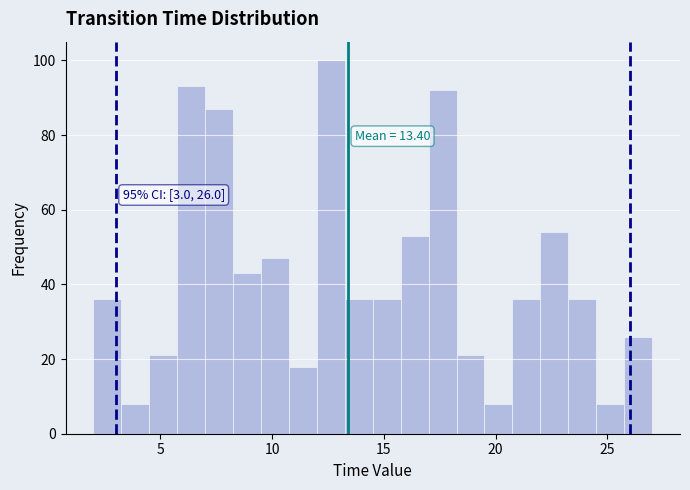

Around what value on the x-axis is the tallest bar? Give the approximate position of its centre, as read against the axis.

12.5